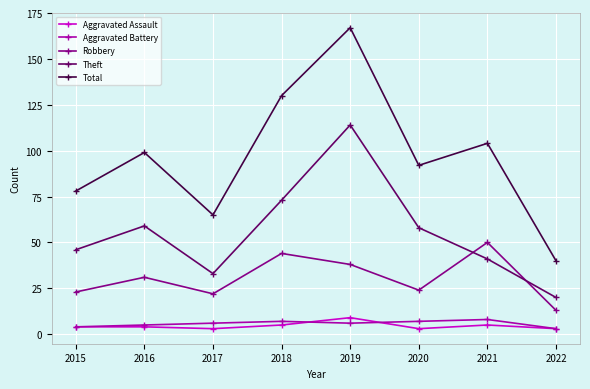

Reading right to left, transcribe all the data shown in this chart.

Aggravated Assault: 3	5	3	9	5	3	4	4
Aggravated Battery: 3	8	7	6	7	6	5	4
Robbery: 13	50	24	38	44	22	31	23
Theft: 20	41	58	114	73	33	59	46
Total: 40	104	92	167	130	65	99	78